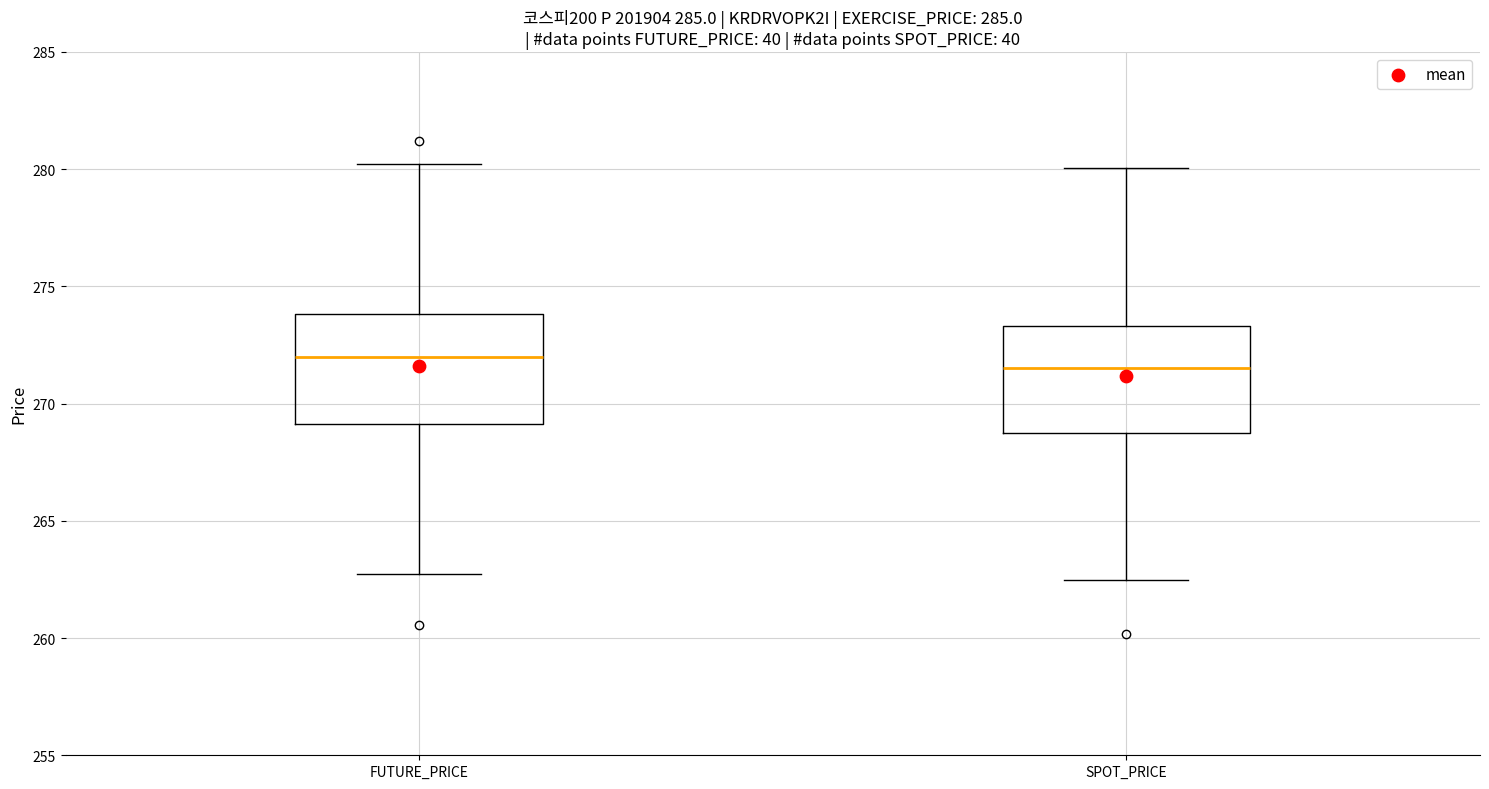

Where is the upper edge of the box for FUTURE_PRICE on the y-axis? The values are not printed on the chart, so give them approximately, as read against the axis.

274.0